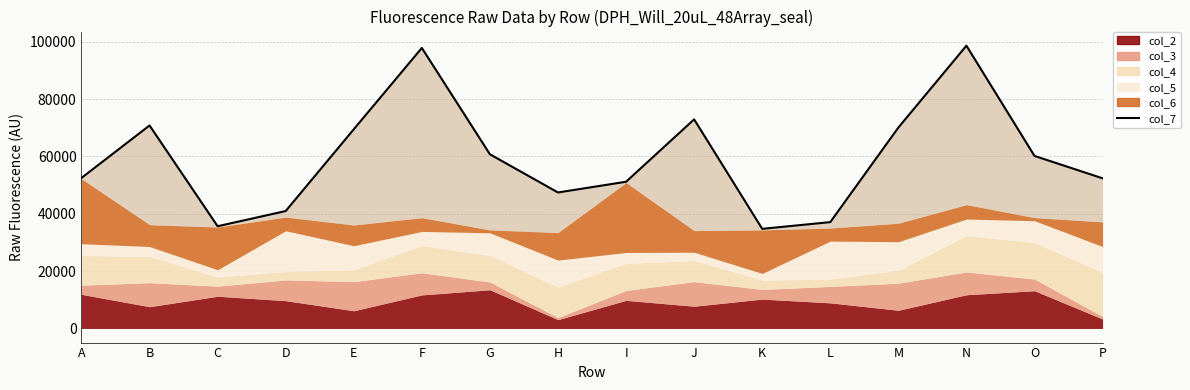

What is the sum of all values?

952552